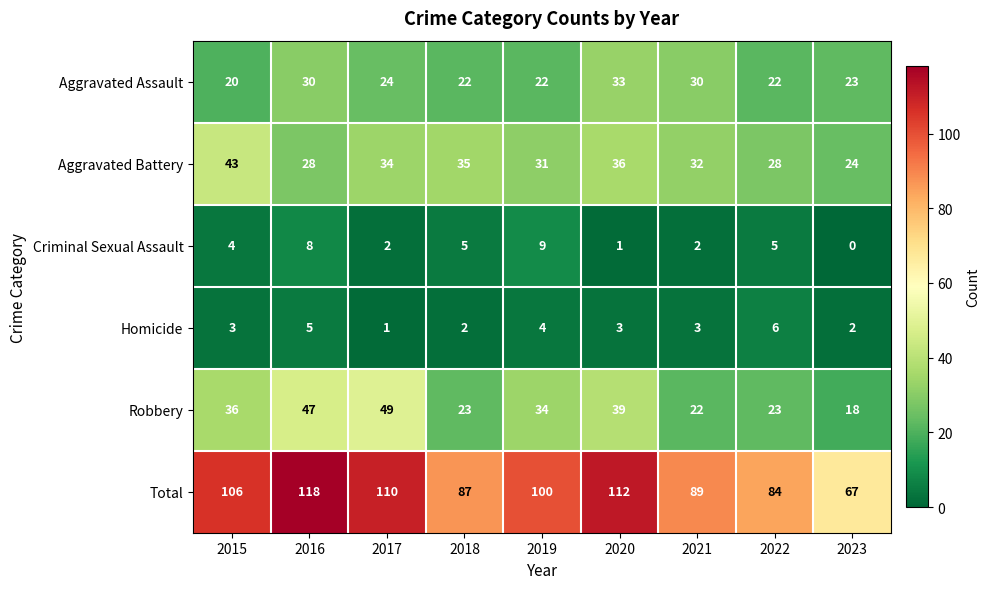

At which category does the chart reach its peak across all series?

2016